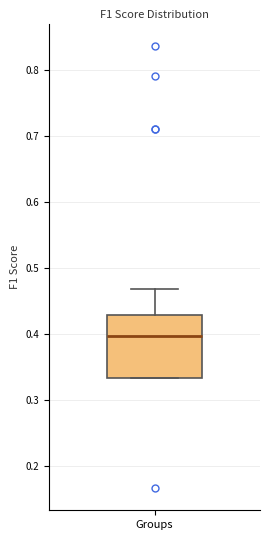

Read this box plot against the y-axis: the position of the median line, the range covered by the box, and the ends of both whiskers. The values are not printed on the chart, so give them approximately, as read against the axis.

median 0.40, box 0.33 to 0.43, whiskers 0.33 to 0.47